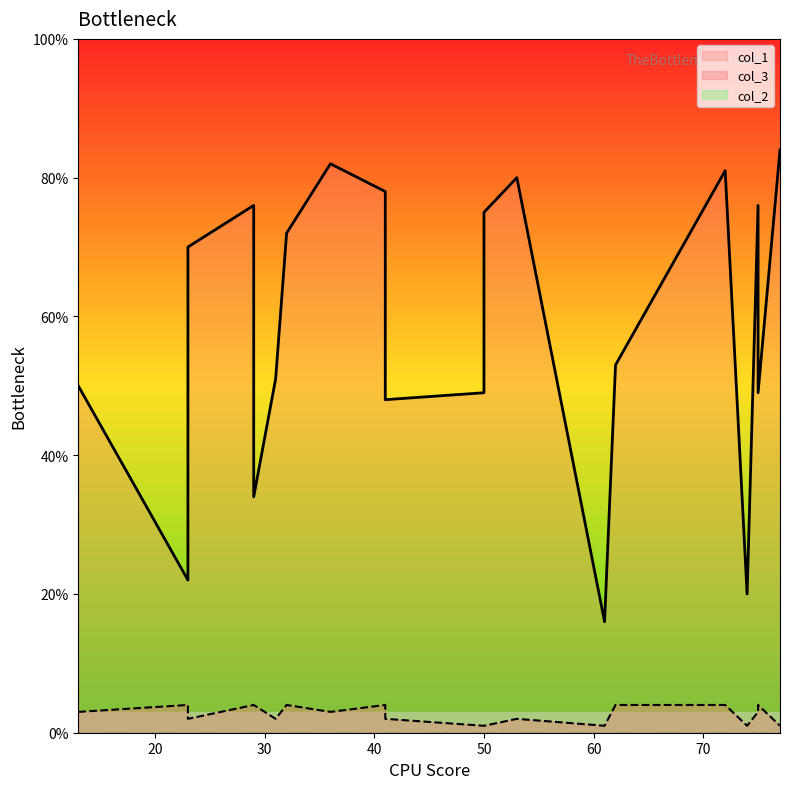

True or false: col_2 and col_3 intersect in this chart.

False